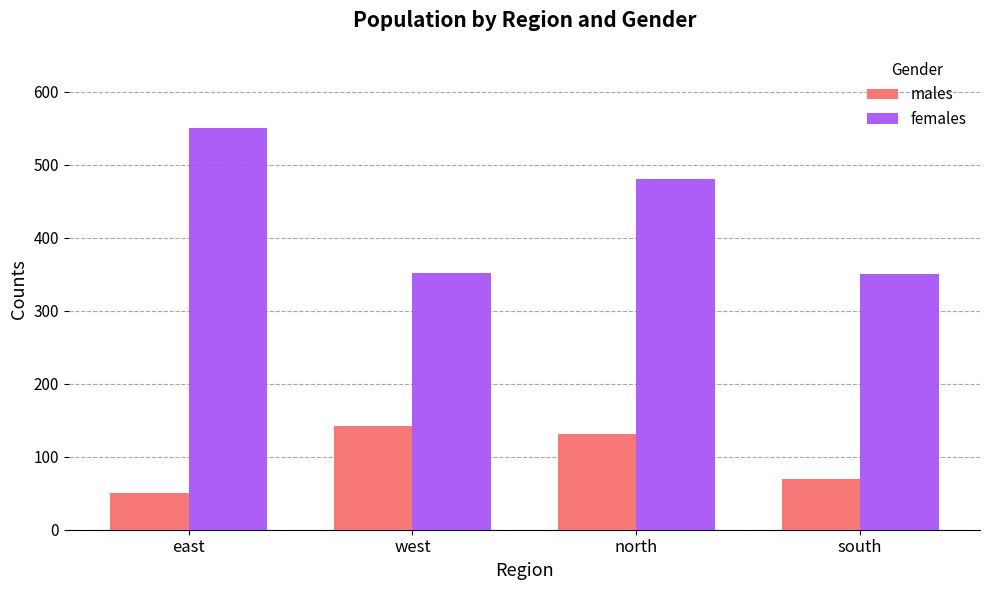

List the series in order of their overall mean, highest first.

females, males